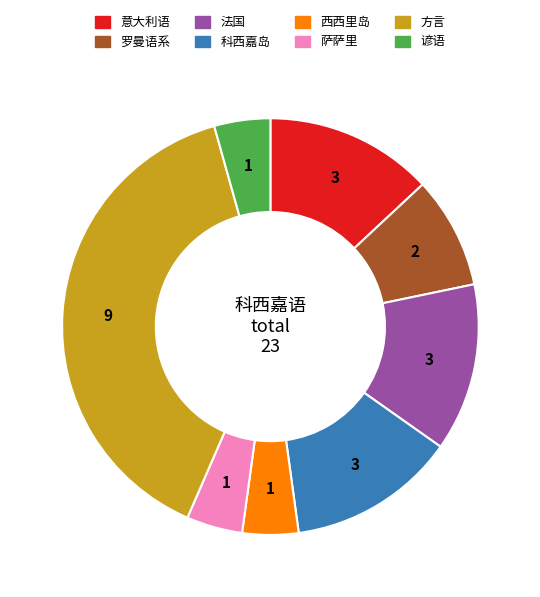

Approximately how many times larger is the value at 意大利语 compared to 法国?

1.0